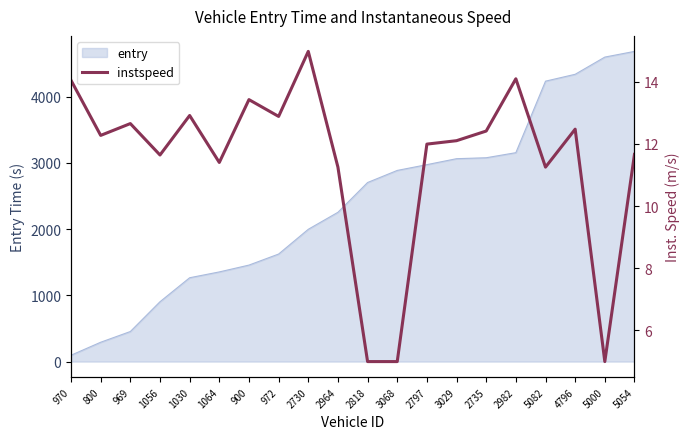

True or false: entry has a value of 2886.5 at 3068.

True